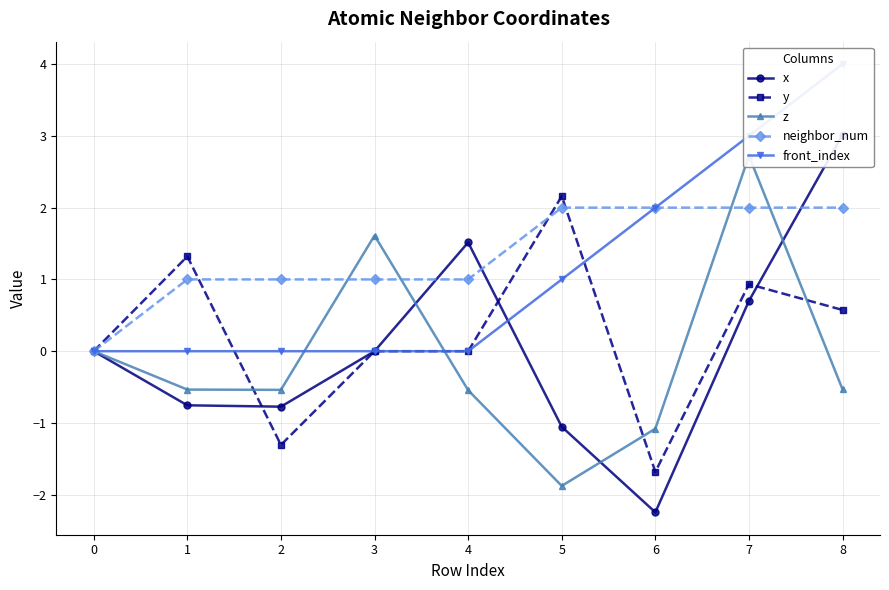

How many values in the front_index series exceed 0?

4